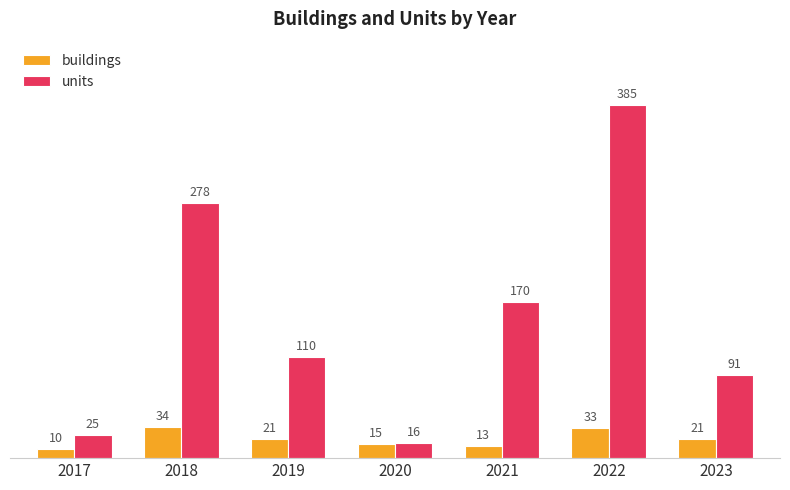

At how many categories does at least one series exceed 17?

6